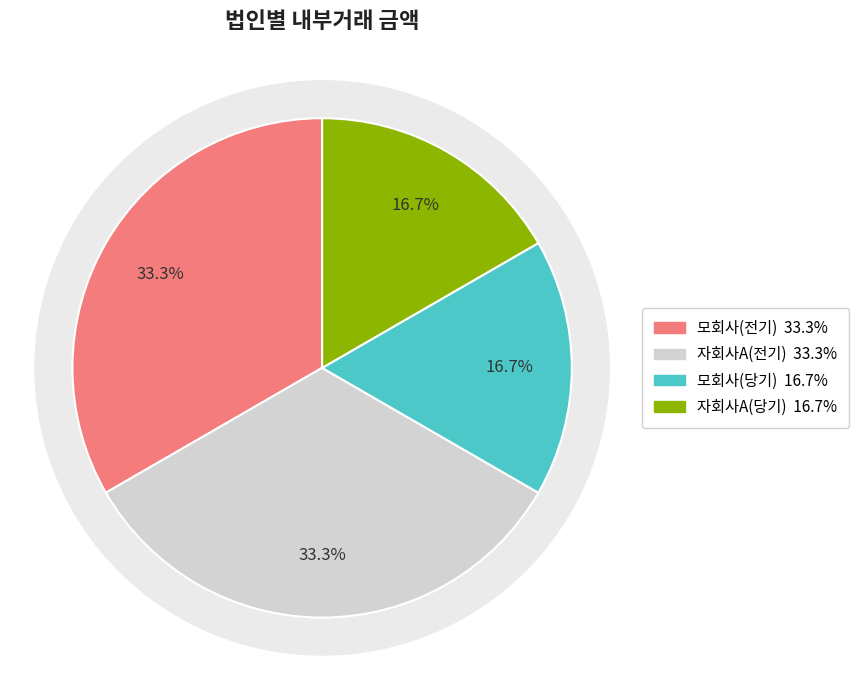

How many slices are in this pie chart?

4